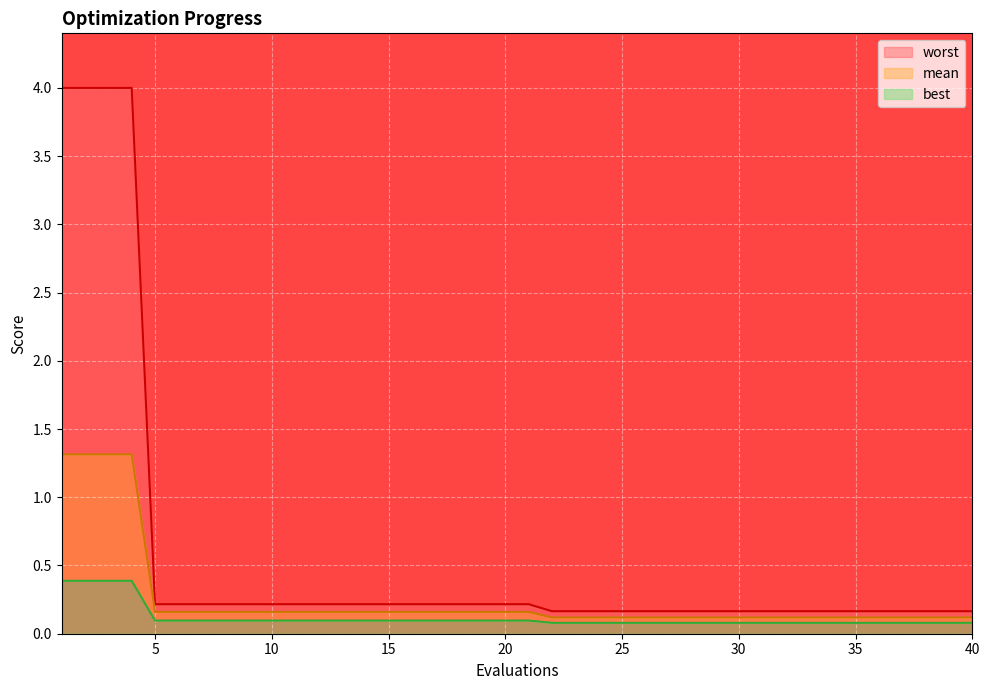

True or false: best and worst intersect in this chart.

False